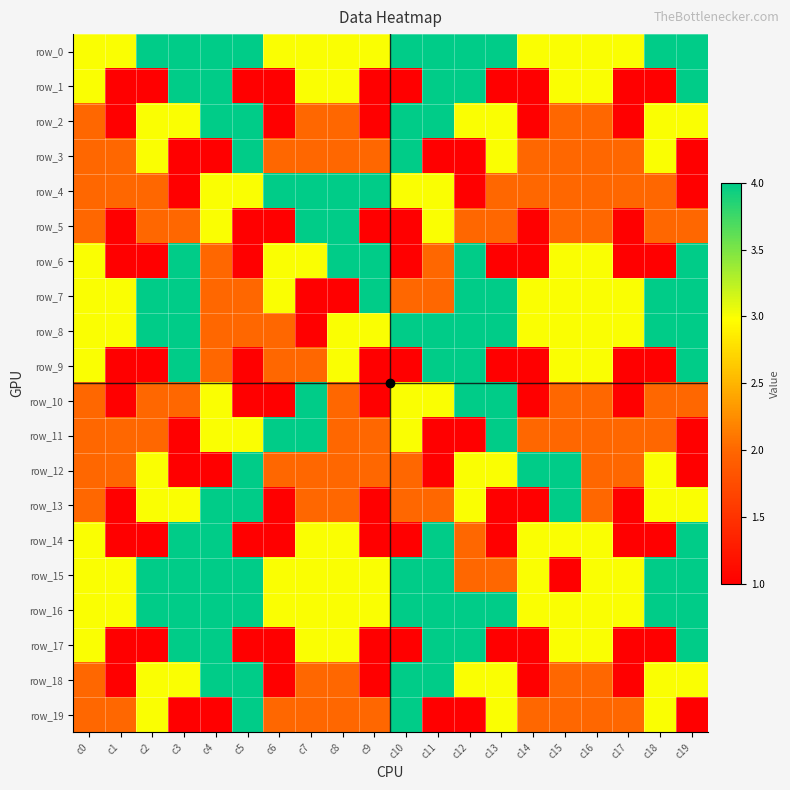

What value does the row_19 series have at c12?

1